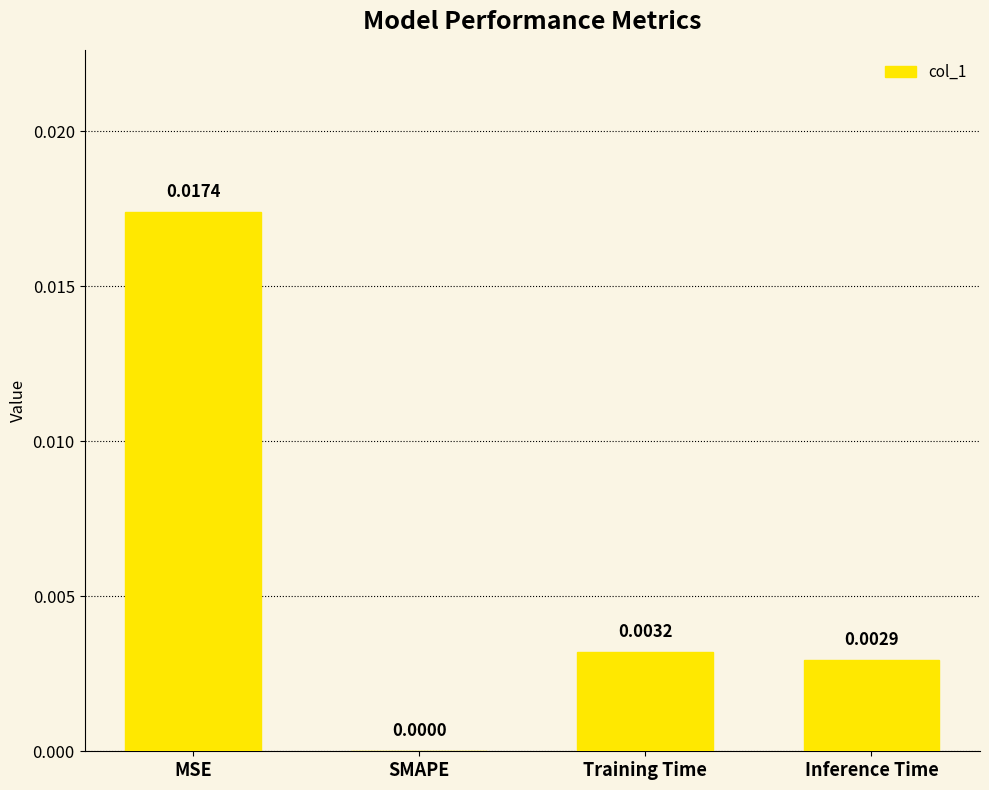

Which label corresponds to the largest value in the chart?

MSE